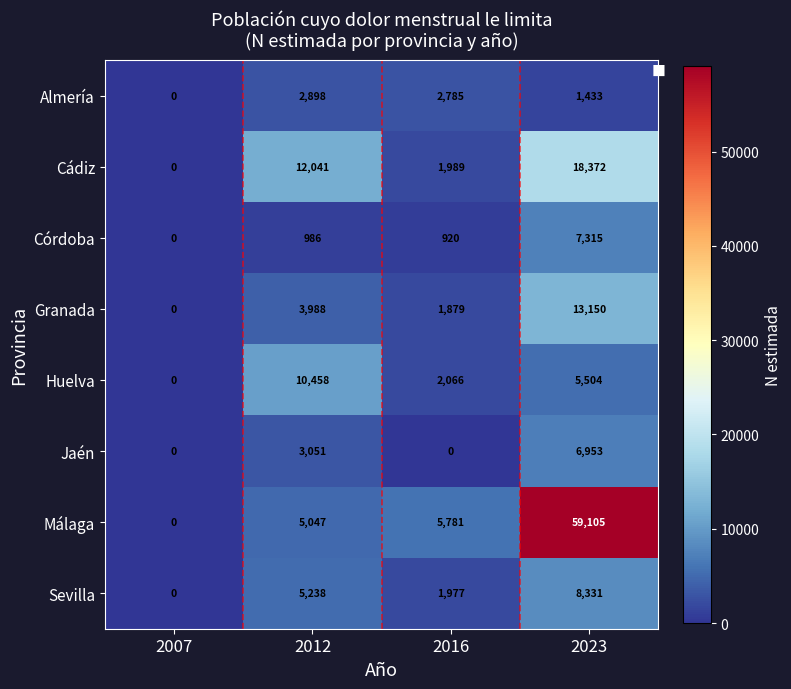

The Jaén series shows -2537 at 2007. True or false?

False